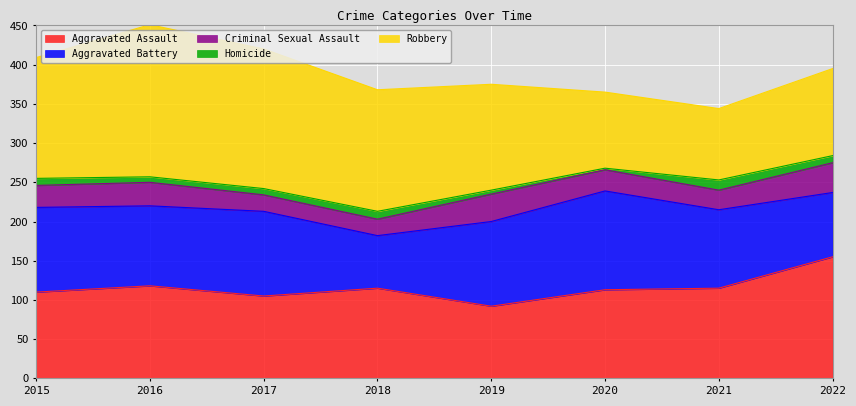

Which series has the largest total across all categories?

Robbery